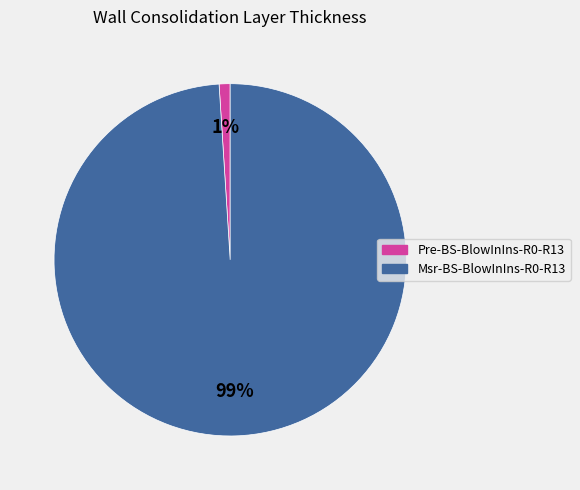

To the nearest percent, what is the difference between the largest and smallest slice percentages?

98%